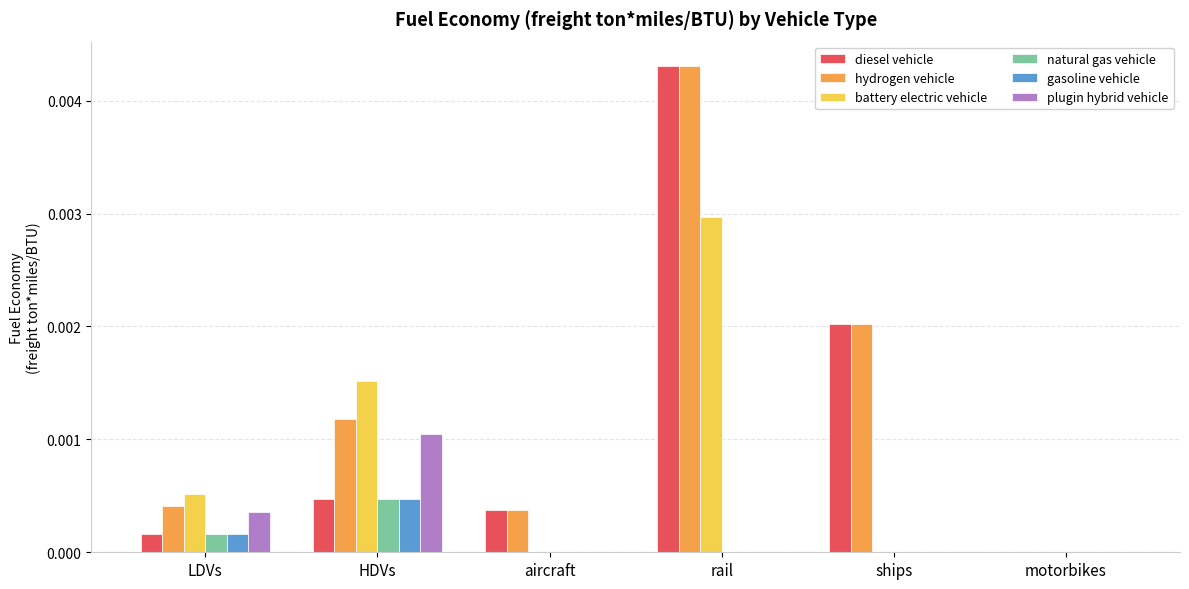

The value of battery electric vehicle at motorbikes is 0.0. True or false?

True